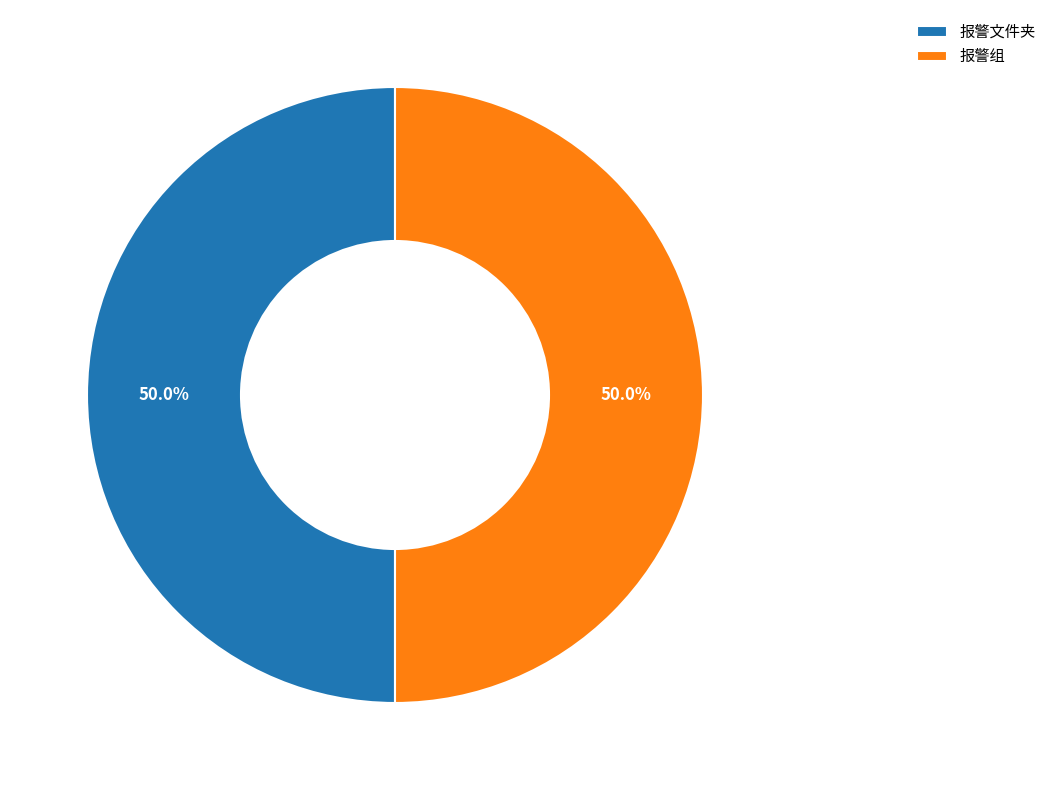

What is the ratio of the value at 报警文件夹 to the value at 报警组?

1.0